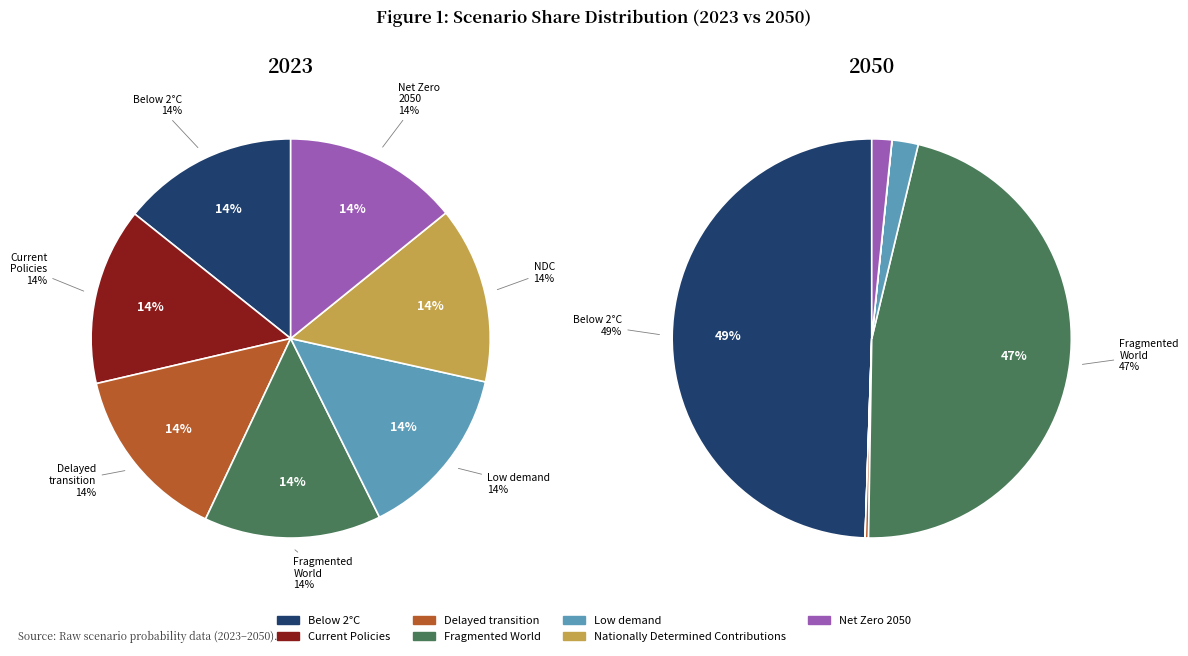

How many slices are in this pie chart?

7